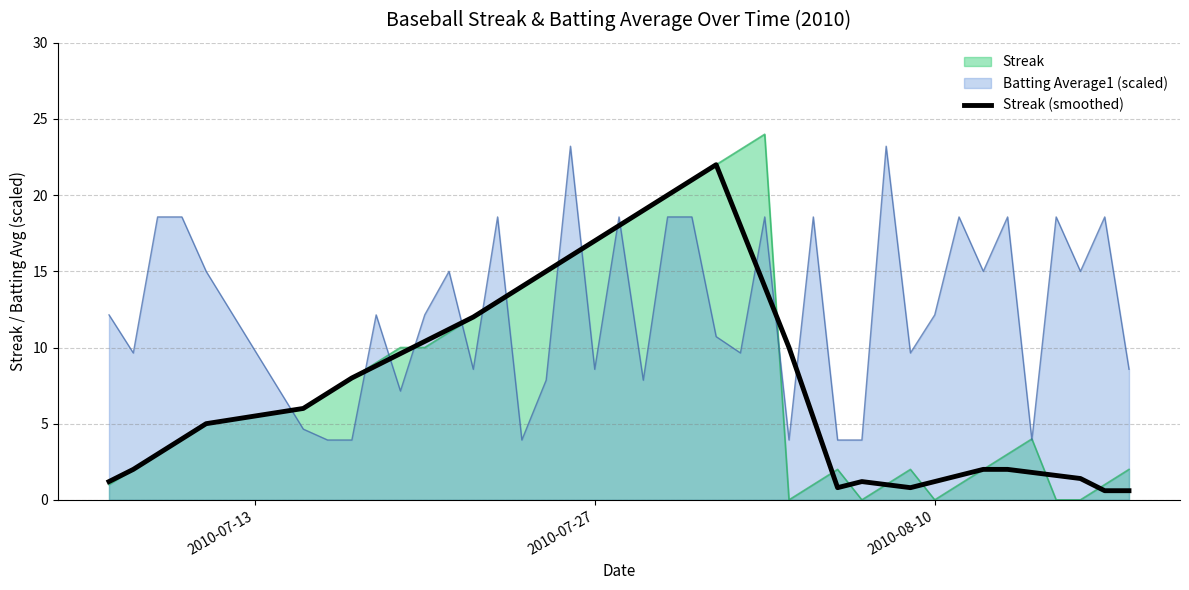

How many lines are shown in the chart?

3